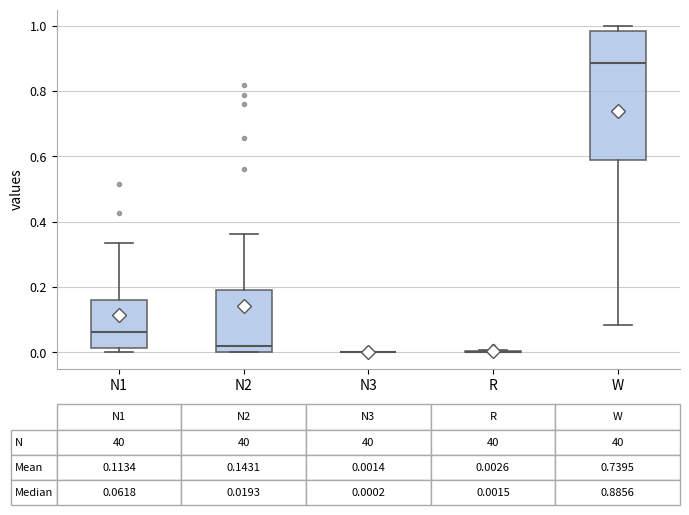

Which box is the tallest, from its lower edge to its upper edge?

W